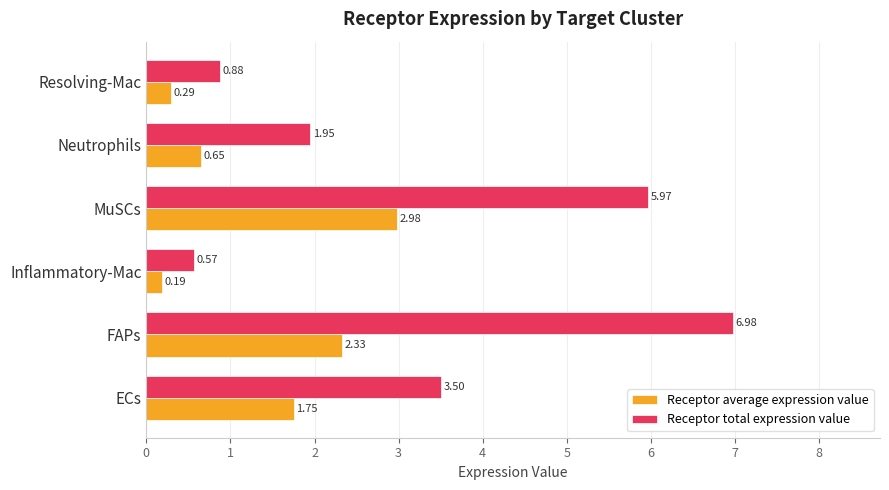

At how many categories does at least one series exceed 0?

6